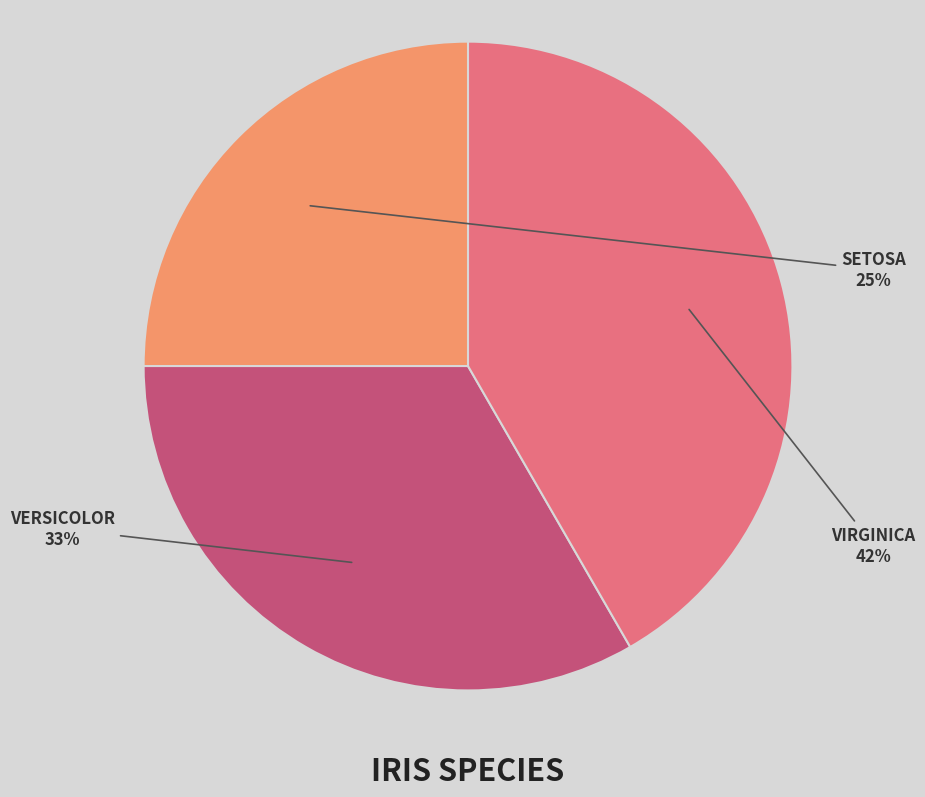

To the nearest percent, what is the difference between the largest and smallest slice percentages?

17%